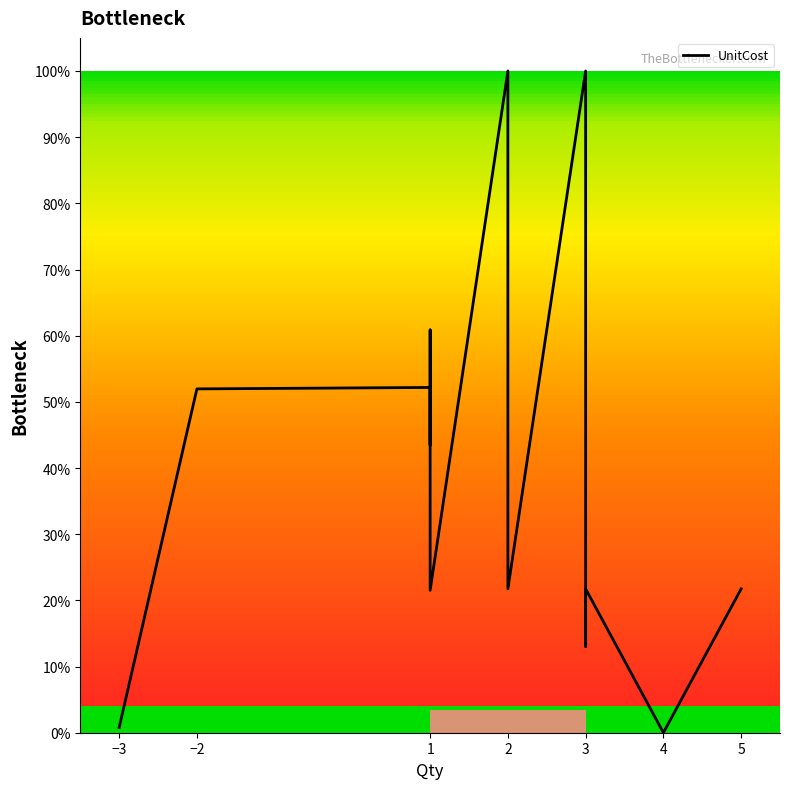

How many data points are less than 43?

8